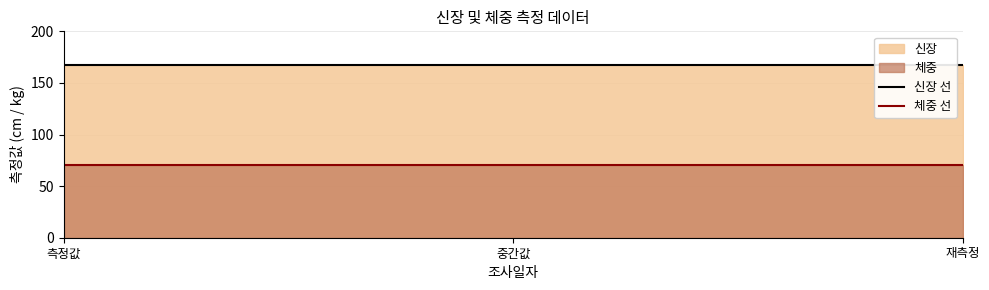

The value of 신장 선 at 중간값 is 167. True or false?

True